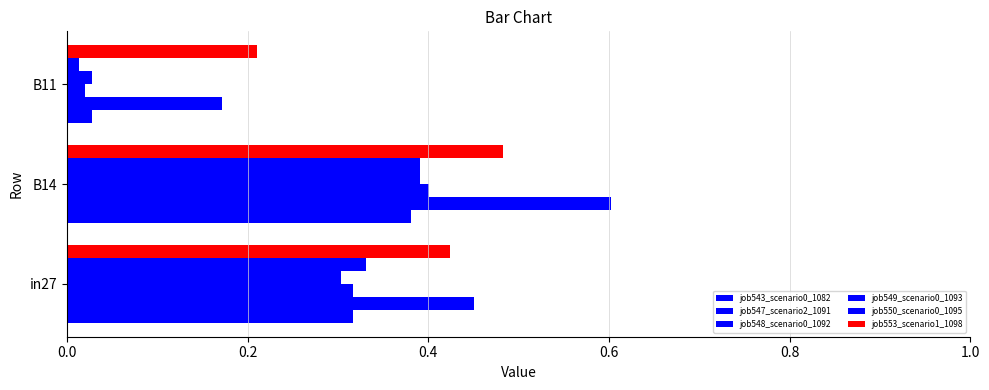

What is the maximum value for job550_scenario0_1095?

0.4